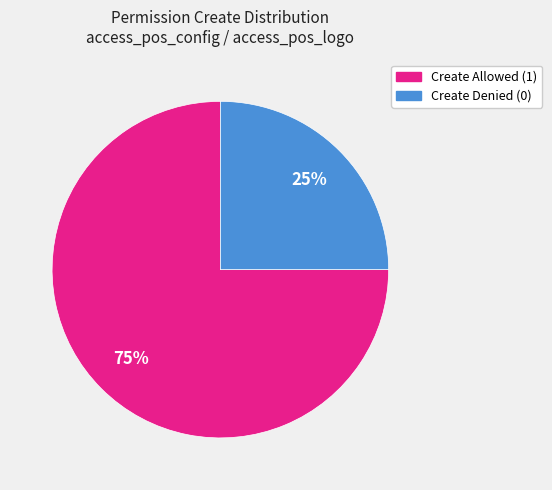

True or false: Create Allowed (1) accounts for 75% of the total.

True